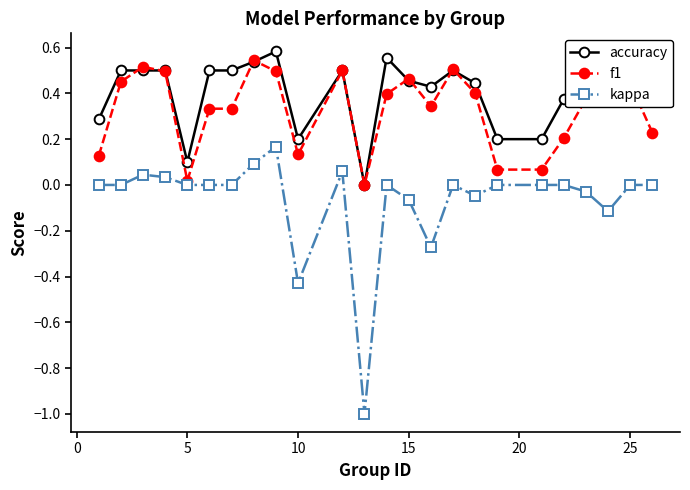

Which series has the largest total across all categories?

accuracy